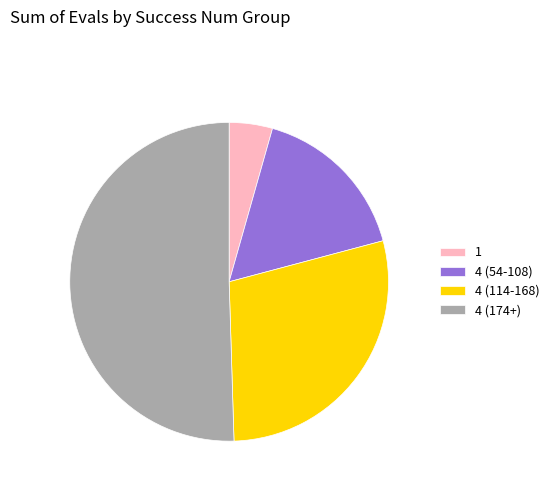

Combined, do 4 (114-168) and 4 (54-108) account for over 50%?

No